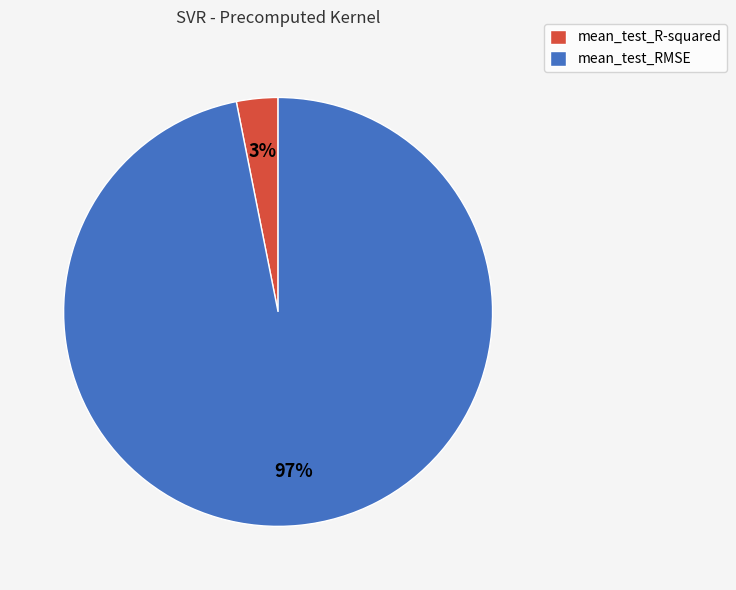

Is mean_test_RMSE the majority of the pie?

Yes